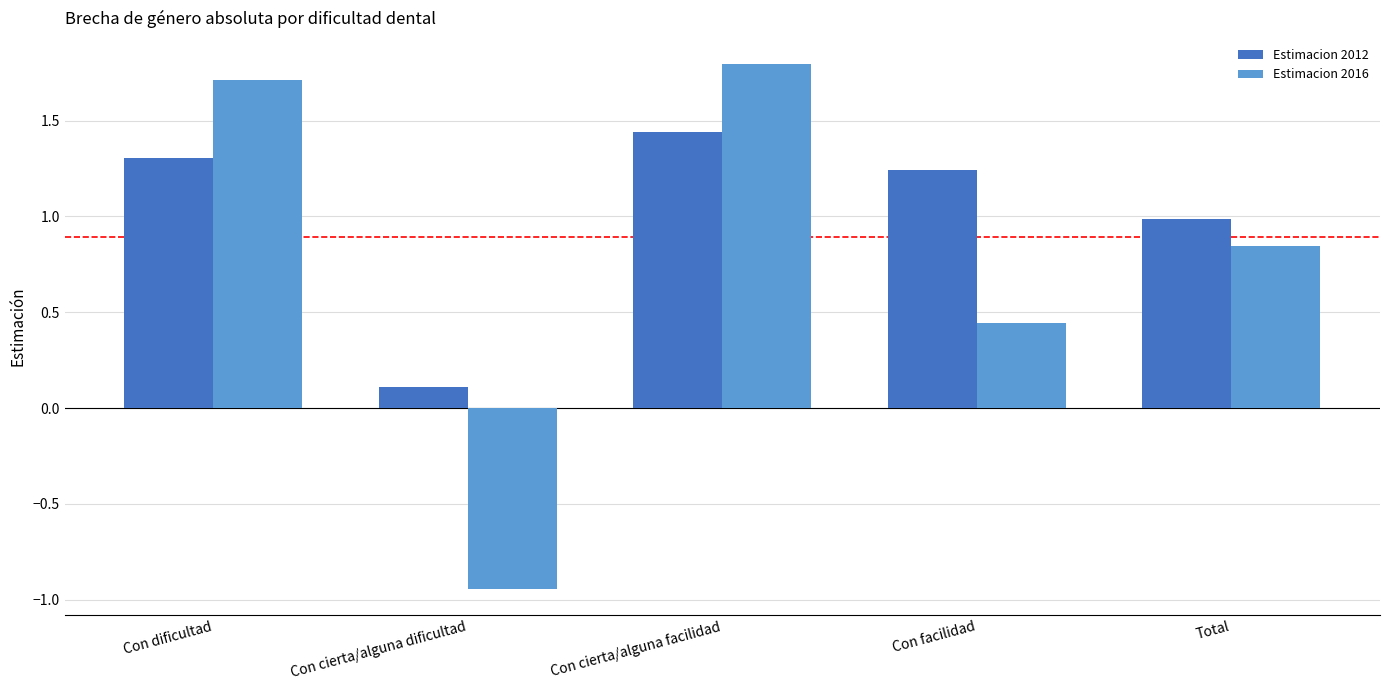

The value of Estimacion 2012 at Con cierta/alguna facilidad is 2.5. True or false?

False